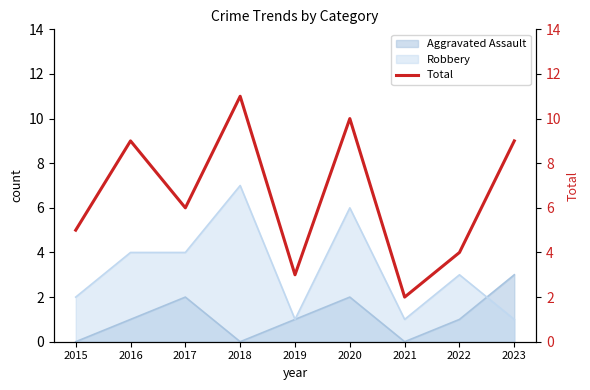

What is the change in value from 2015 to 2023?

+4